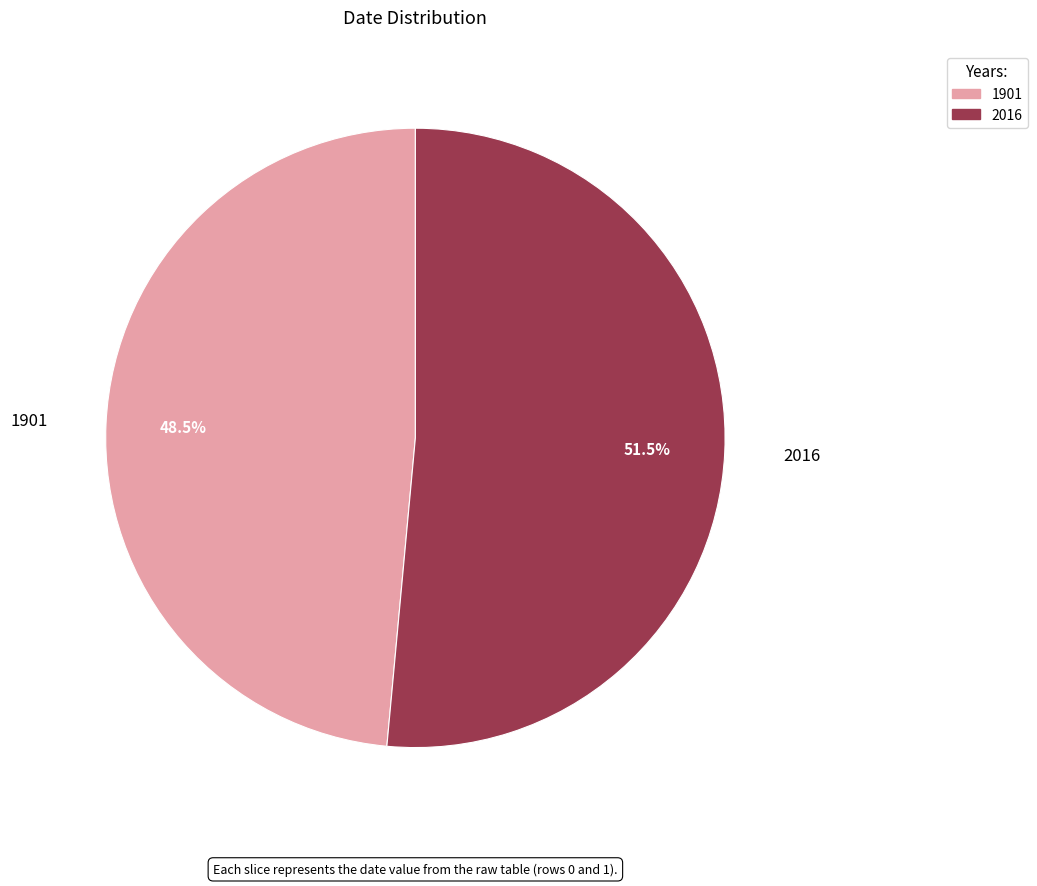

Does any single category account for the majority?

Yes